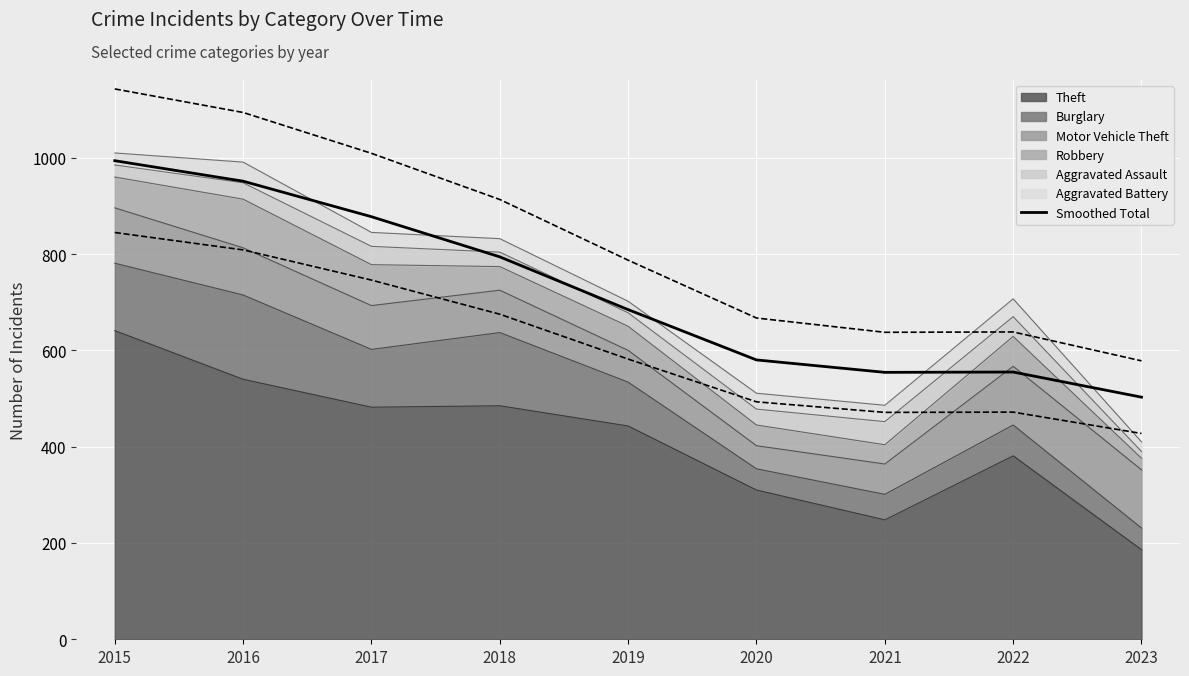

How many interior local valleys (lower than both neighbors) does the data have?

1